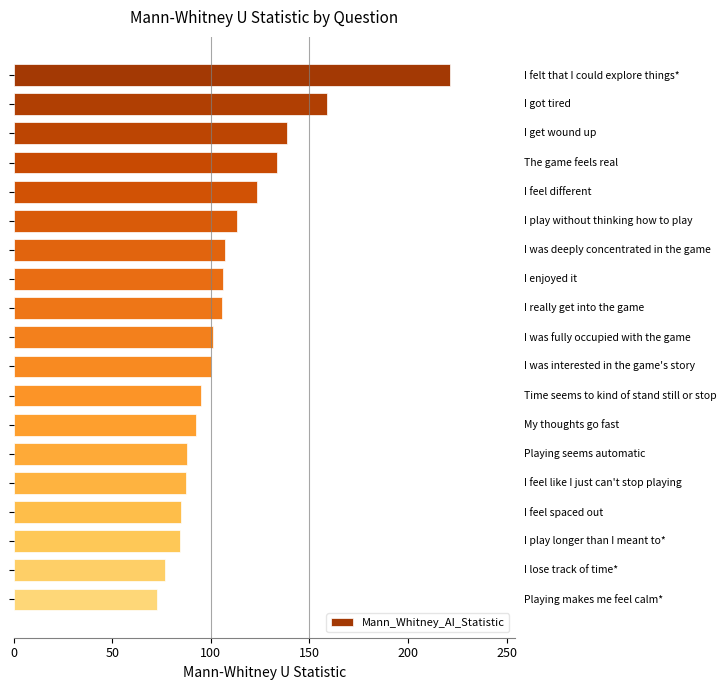

What is the minimum value shown in the chart?

72.5